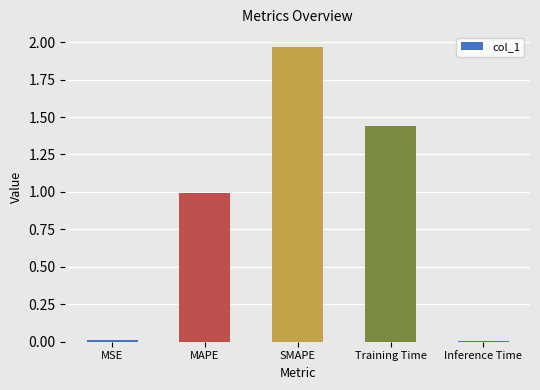

Which label corresponds to the largest value in the chart?

SMAPE